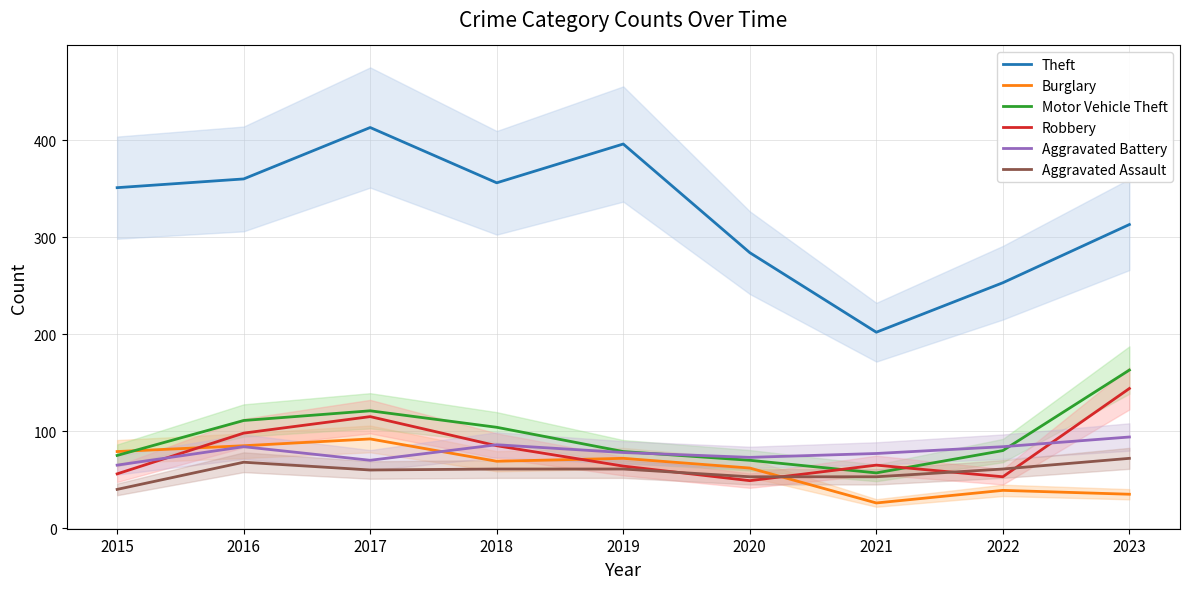

At which category is the sum across all series the highest?

2017